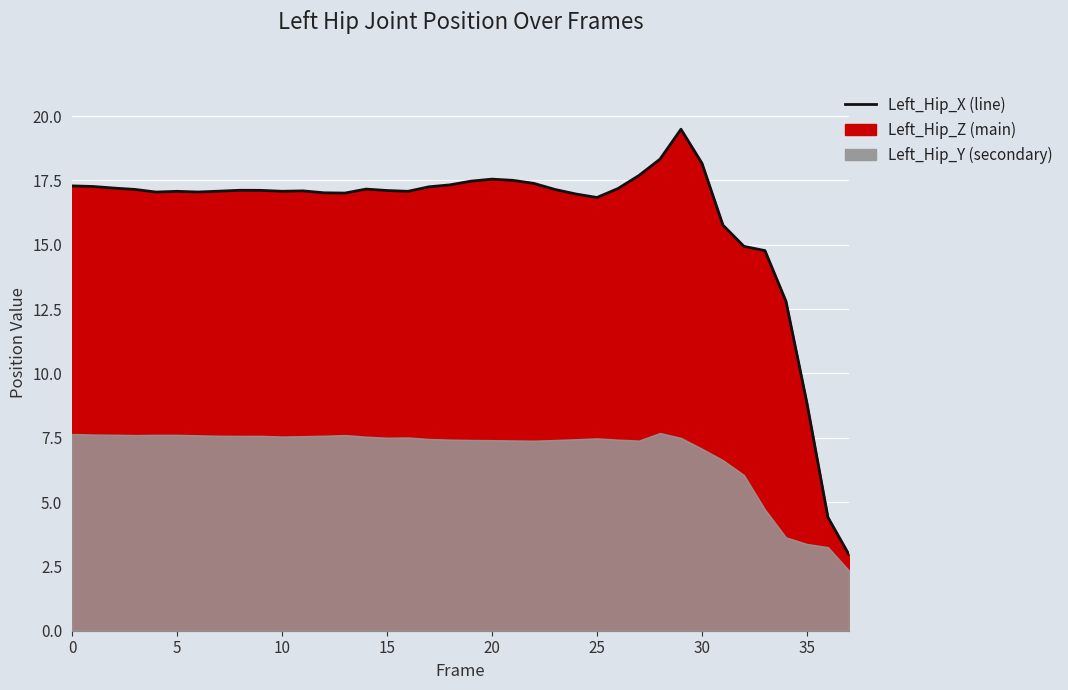

The chart shows a value of 17.1 at 15. True or false?

True